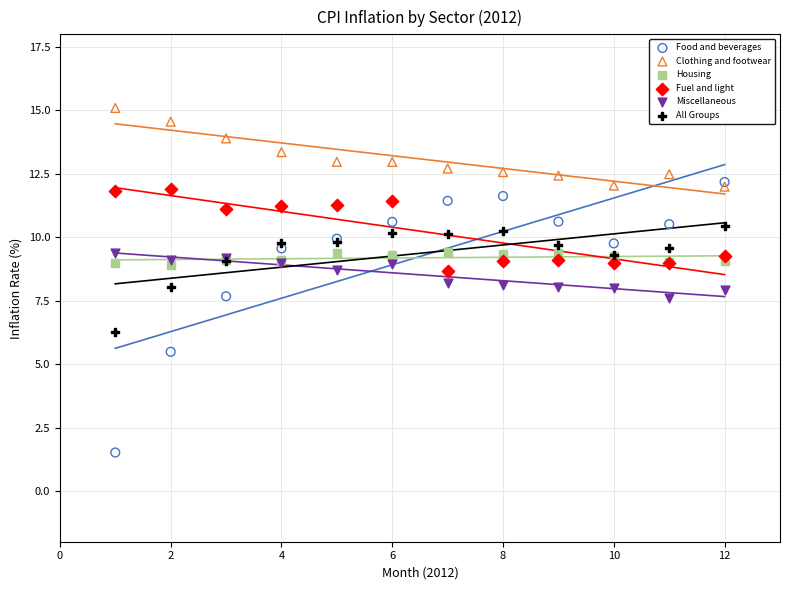

In the Food and beverages series, what Y value is closest to 6?

5.5